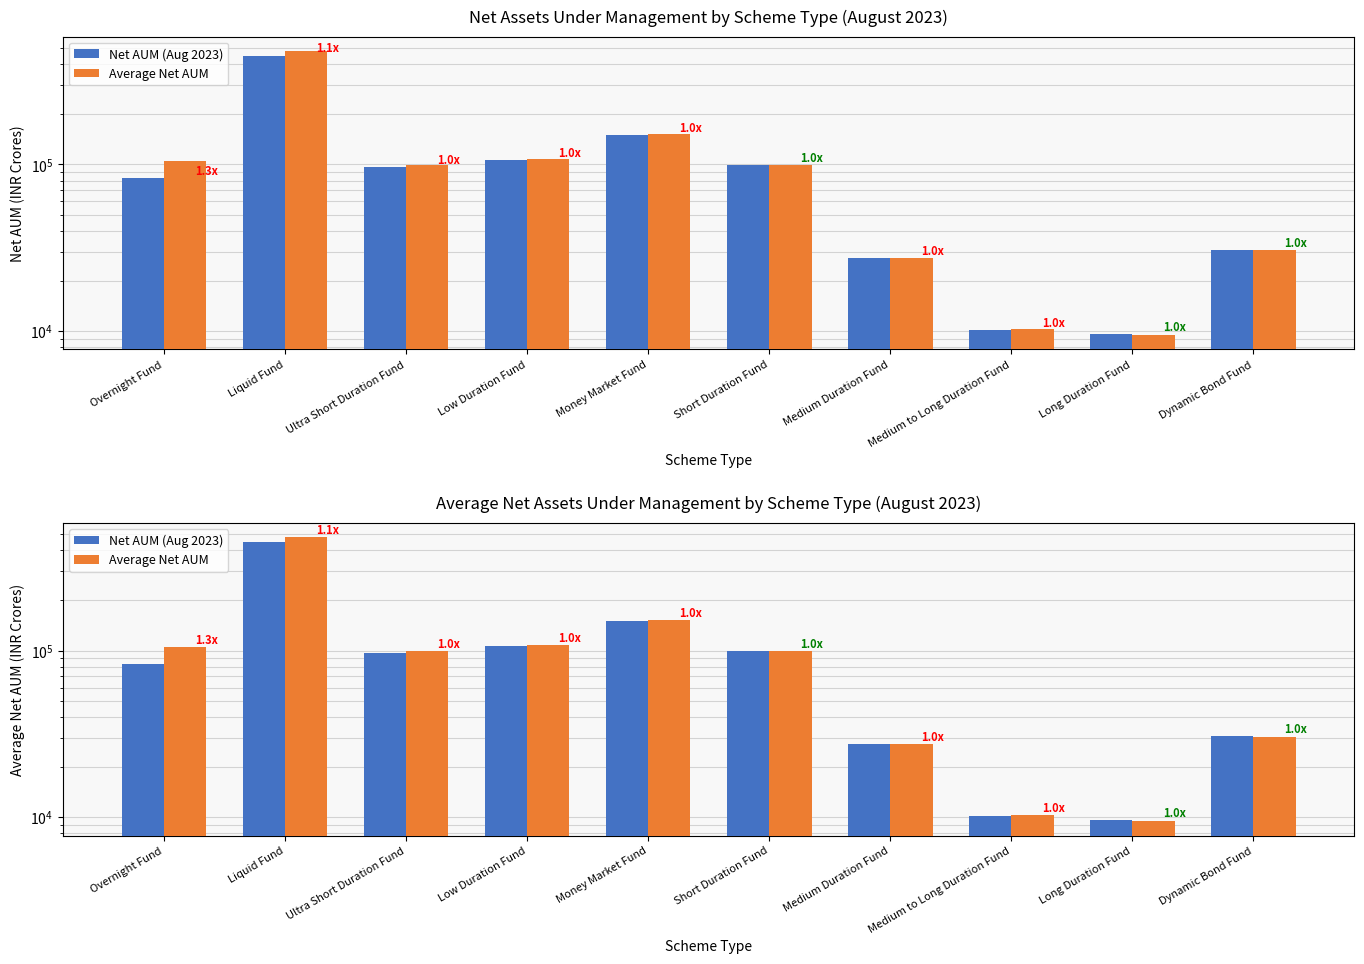

Between Money Market Fund and Long Duration Fund, which series saw the biggest shift?

Average Net AUM